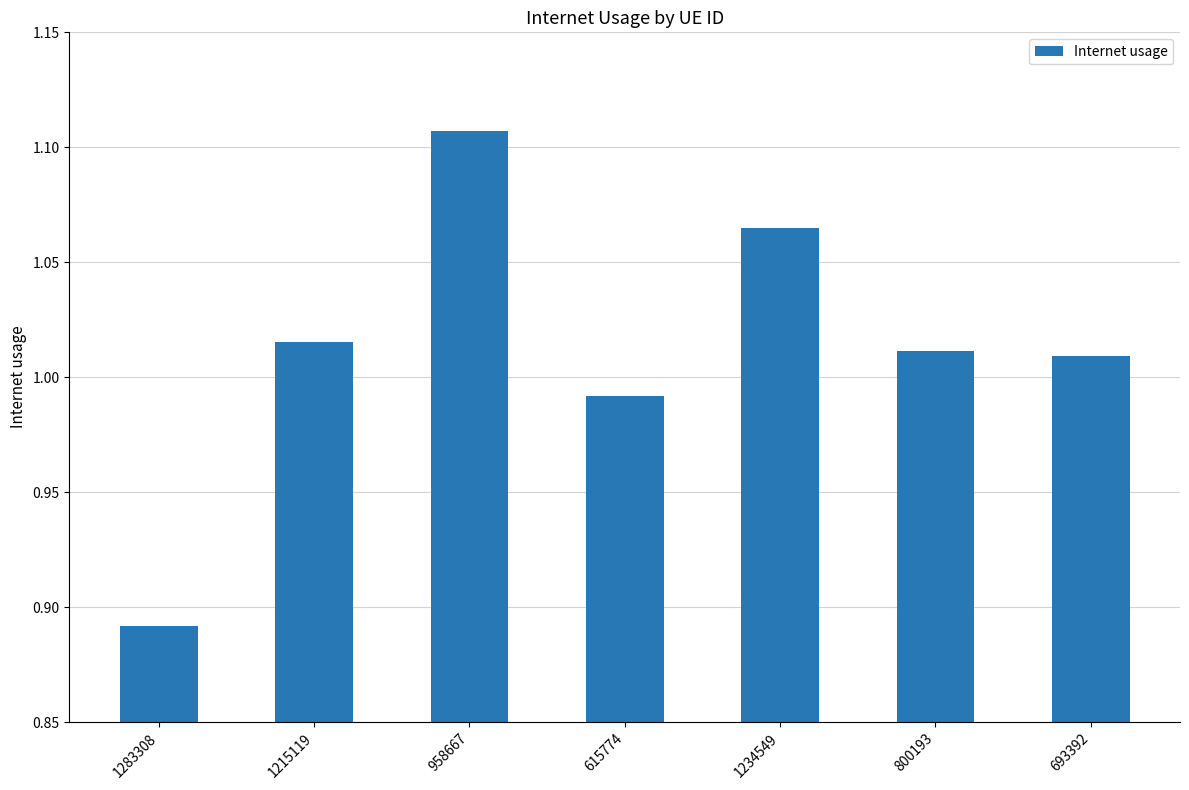

How many series are shown in this chart?

1